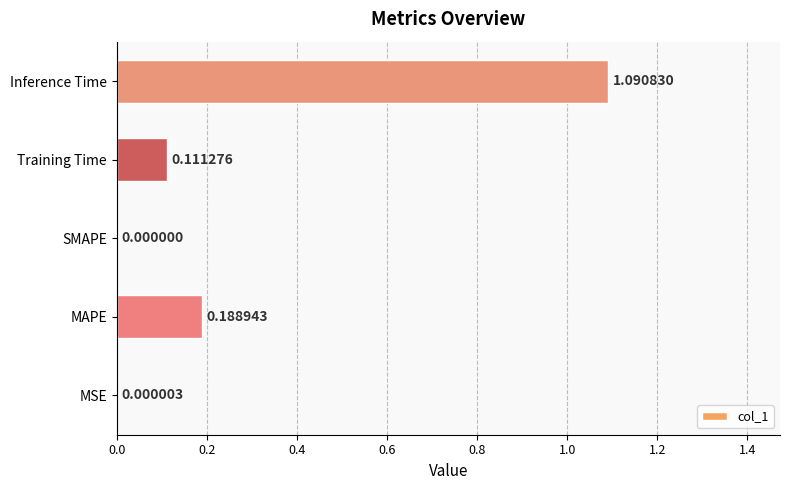

At which category does the chart reach its peak across all series?

Inference Time